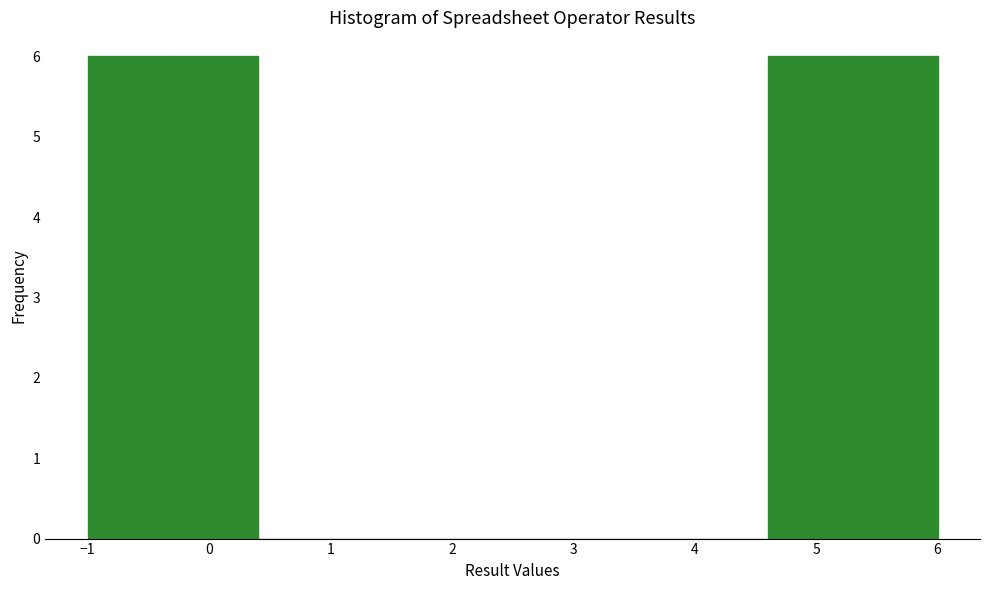

Reading left to right, list every bar in this chart as the range it spans on the x-axis followed by its height. The values are not printed on the chart, so give them approximately, as read against the axis.

-1.0 to -0.3: 6
-0.3 to 0.4: 6
0.4 to 1.1: 0
1.1 to 1.8: 0
1.8 to 2.5: 0
2.5 to 3.2: 0
3.2 to 3.9: 0
3.9 to 4.6: 0
4.6 to 5.3: 6
5.3 to 6.0: 6